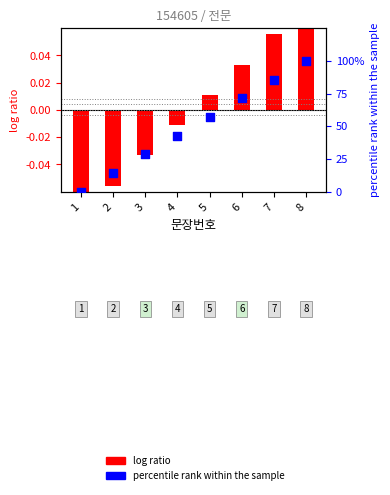

Which series has the widest spread of Y values?

percentile rank within the sample